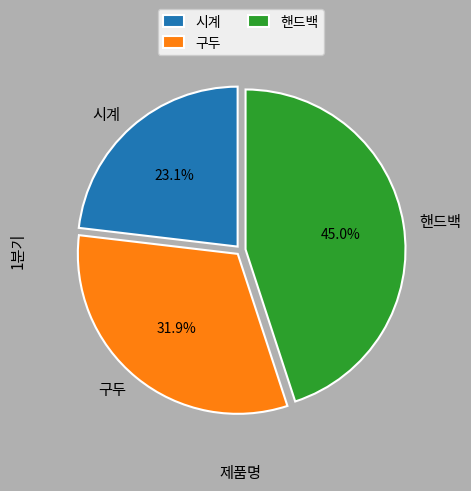

How many segments does this pie chart have?

3